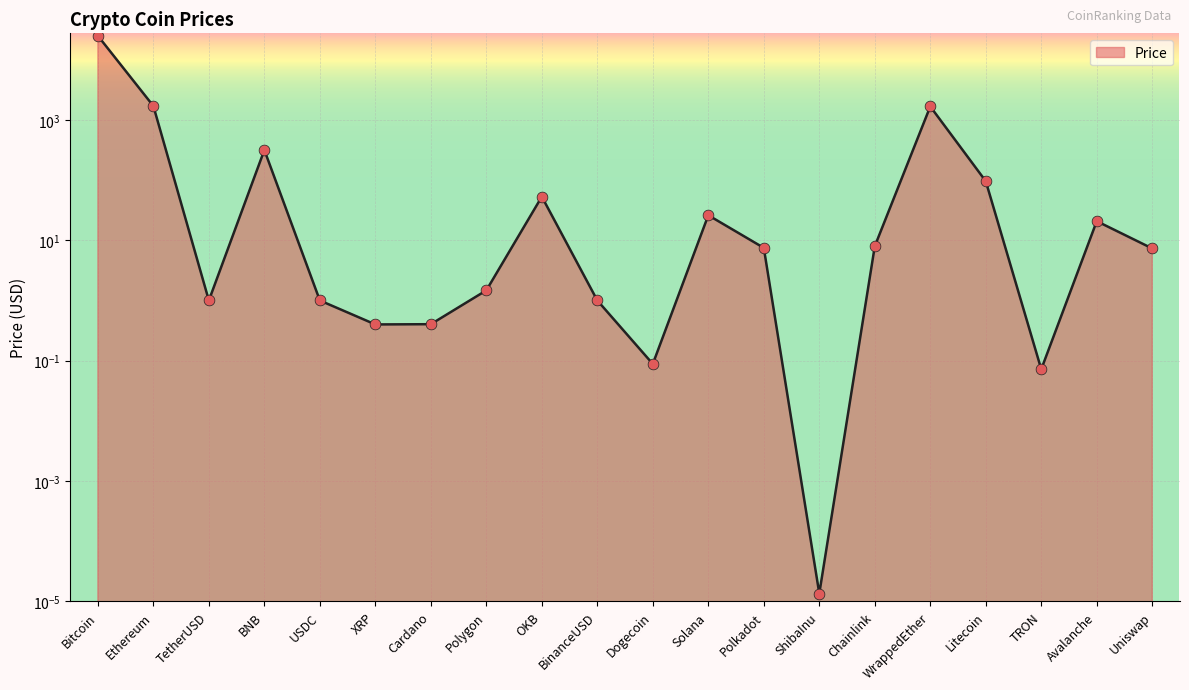

What is the change in value from Bitcoin to USDC?

-25005.3